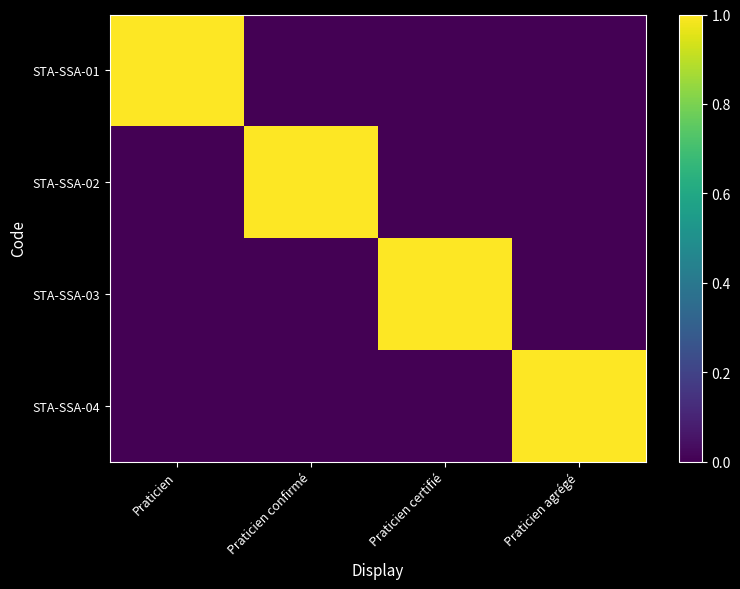

What is the total value across all series at Praticien certifié?

1